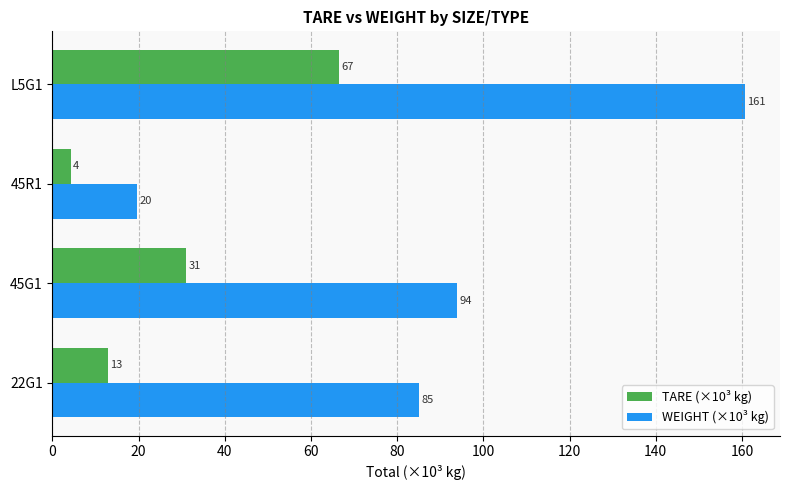

What is the difference between the maximum and minimum values in the WEIGHT (×10³ kg) series?

141.1